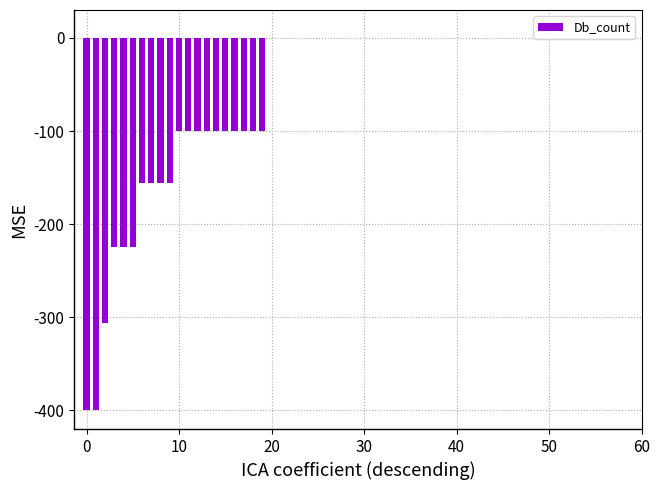

What is the smallest value displayed?

-400.0